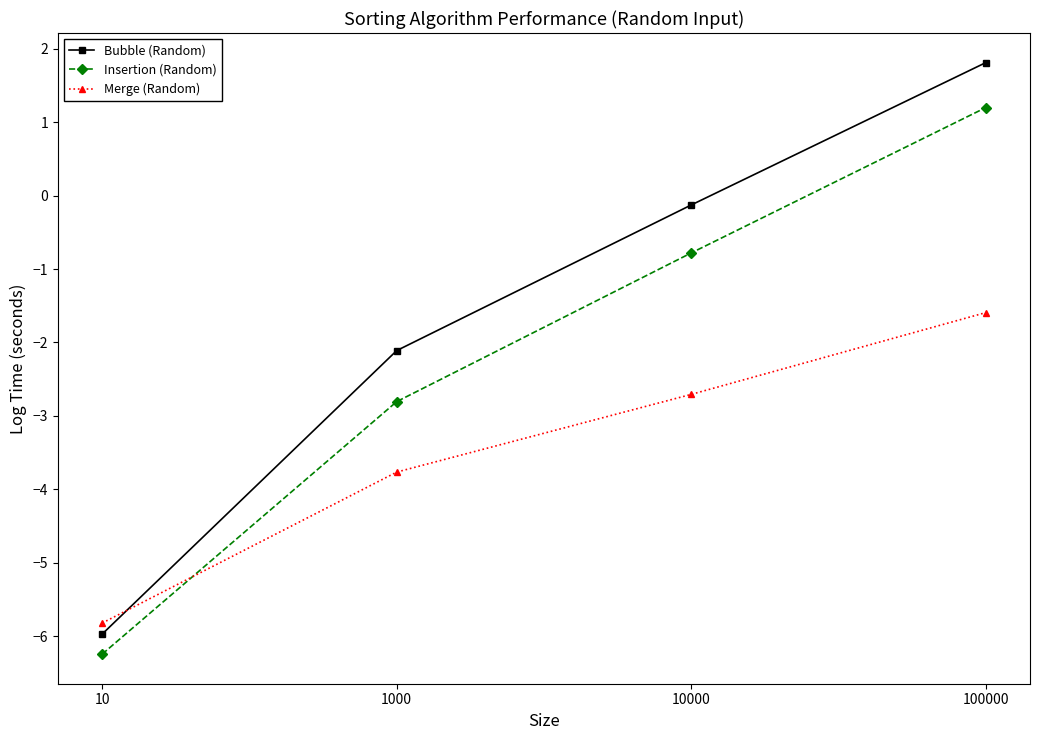

At 100000, list the series in order from largest to smallest.

Bubble (Random), Insertion (Random), Merge (Random)